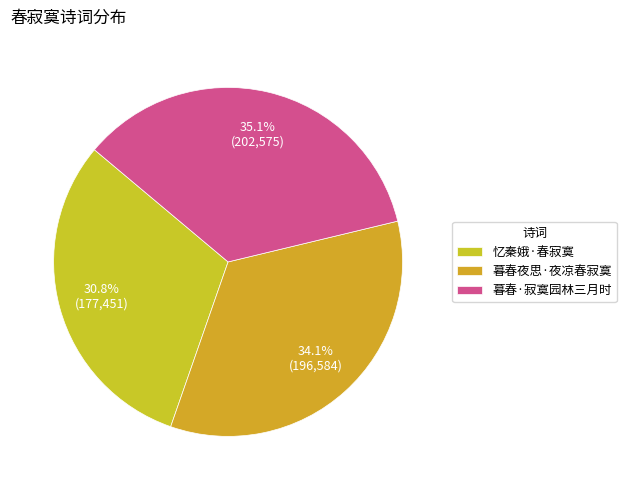

How much of the chart is everything except 暮春夜思·夜凉春寂寞?

65.9%